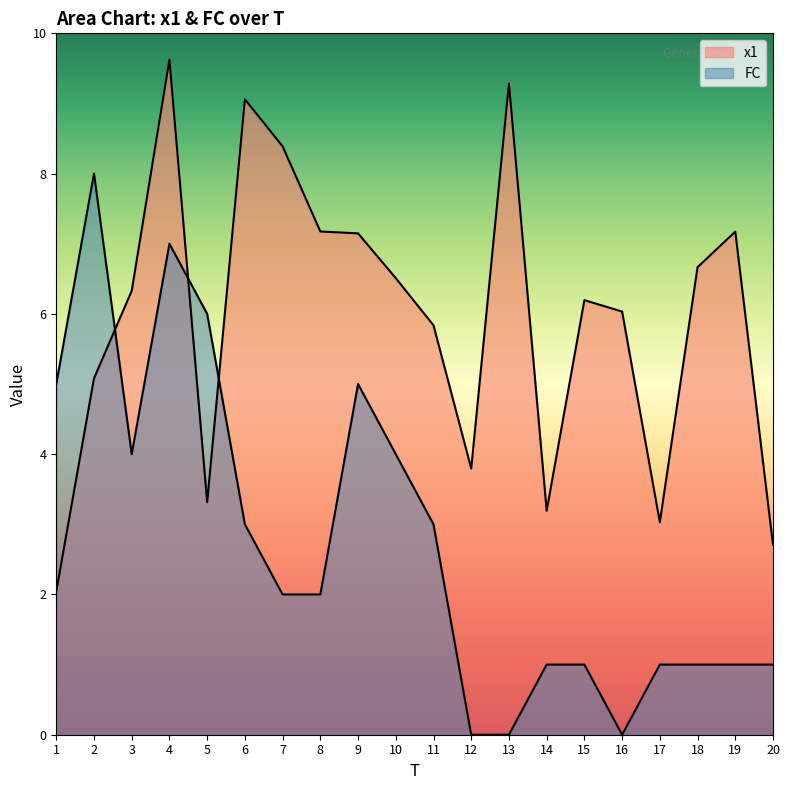

At which category does the chart reach its minimum across all series?

12